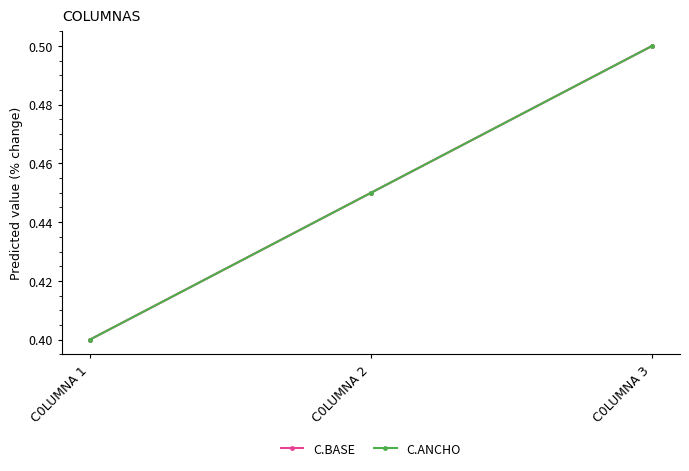

Rank the categories by C.BASE value from highest to lowest.

C0LUMNA 3, C0LUMNA 2, C0LUMNA 1